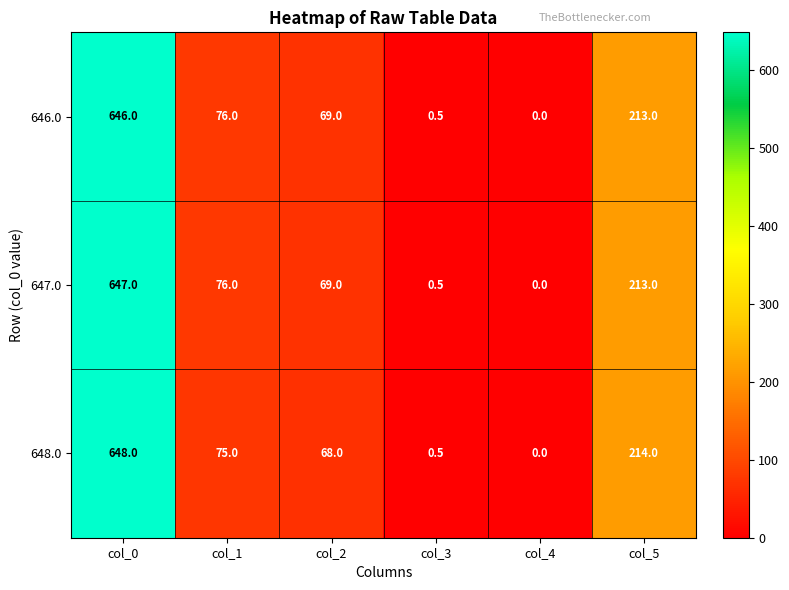

Reading left to right, what are all the values shown in this chart?

646.0: col_0=646.0	col_1=76.0	col_2=69.0	col_3=0.5	col_4=0.0	col_5=213.0
647.0: col_0=647.0	col_1=76.0	col_2=69.0	col_3=0.5	col_4=0.0	col_5=213.0
648.0: col_0=648.0	col_1=75.0	col_2=68.0	col_3=0.5	col_4=0.0	col_5=214.0